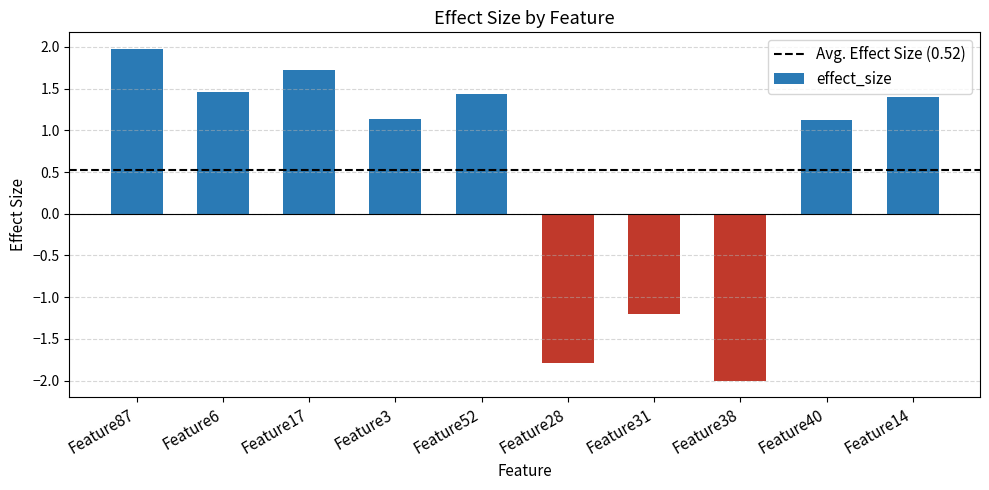

What is the smallest value displayed?

-2.0